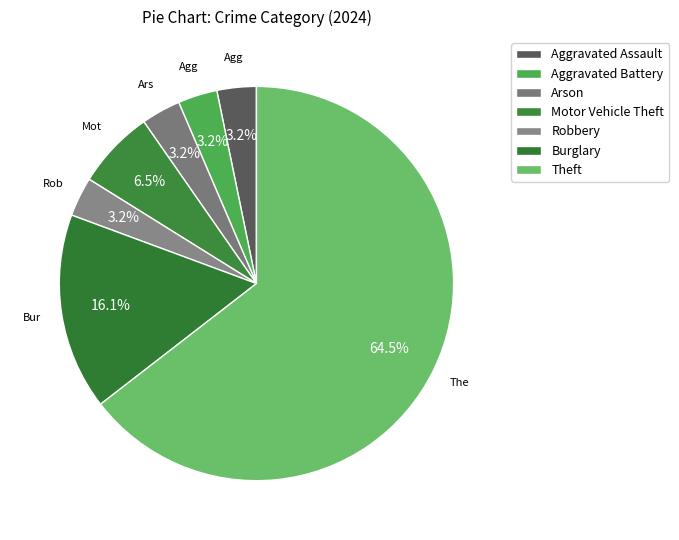

How many slices are in this pie chart?

7